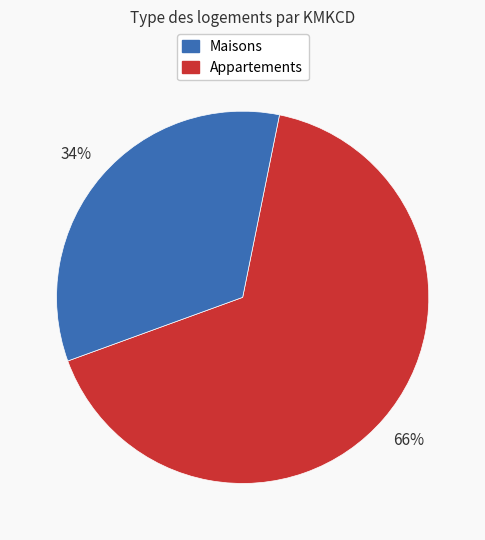

Is there a majority slice in this chart?

Yes